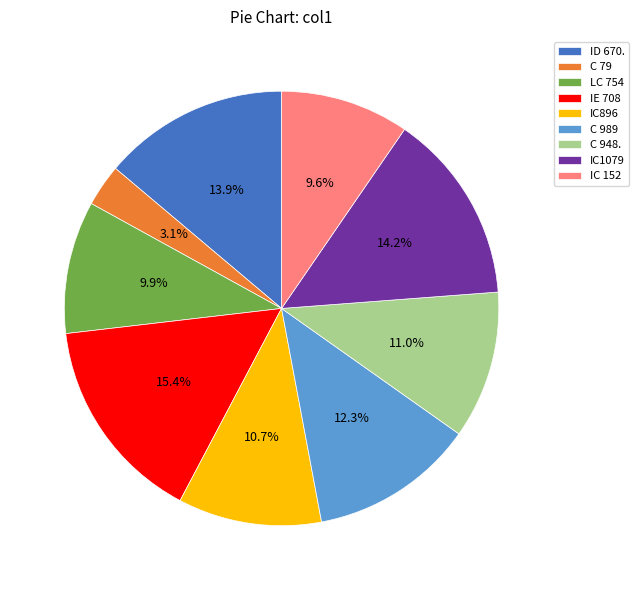

Which category has the biggest portion of the pie?

IE 708